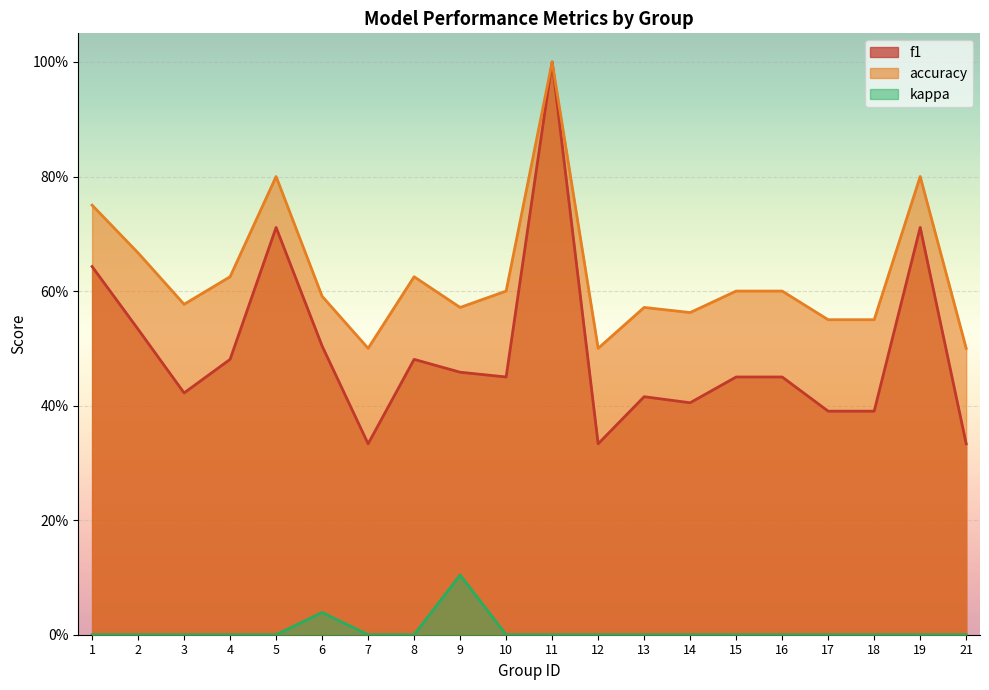

True or false: accuracy has a value of 0.8 at 1.

True